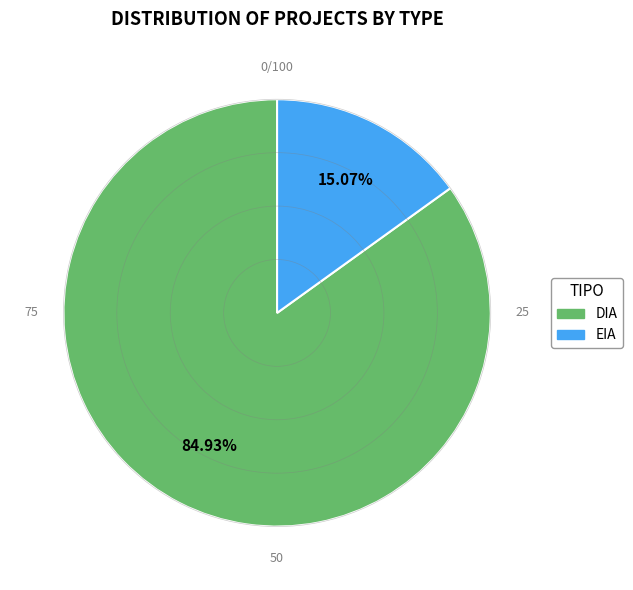

Count the number of slices in the pie.

2